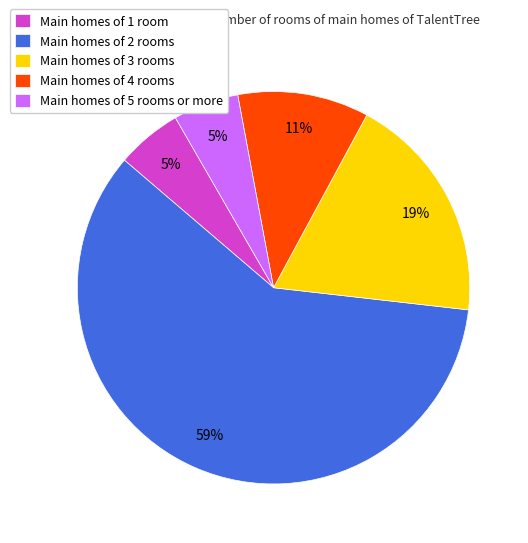

Is it true that Main homes of 1 room is 5% of the pie?

True